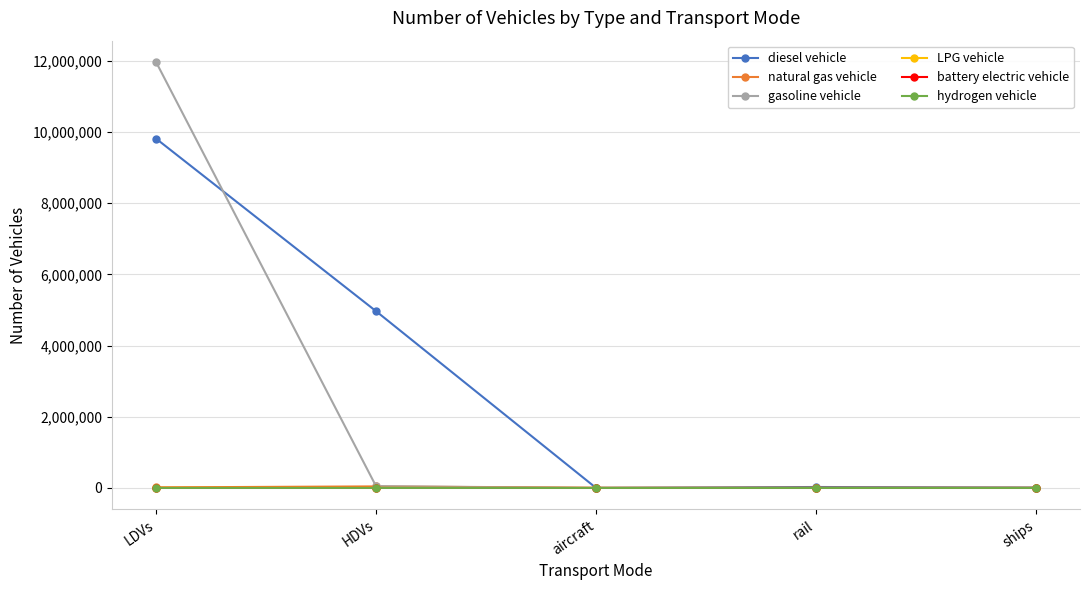

What is the label of the 5th point from the right?

LDVs